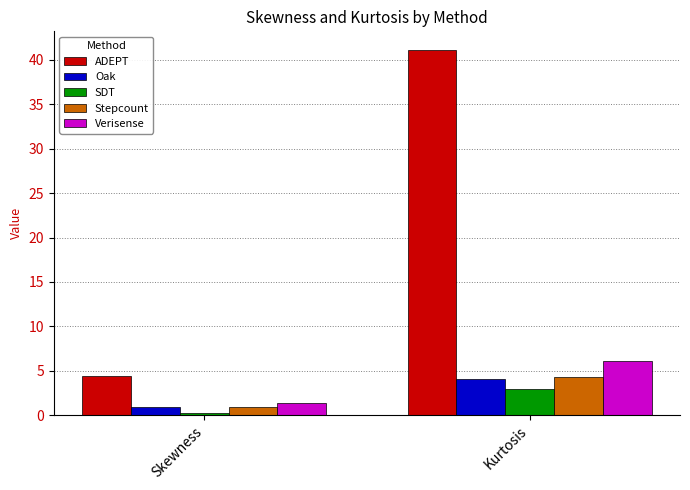

True or false: ADEPT has a value of 1.3 at Skewness.

False